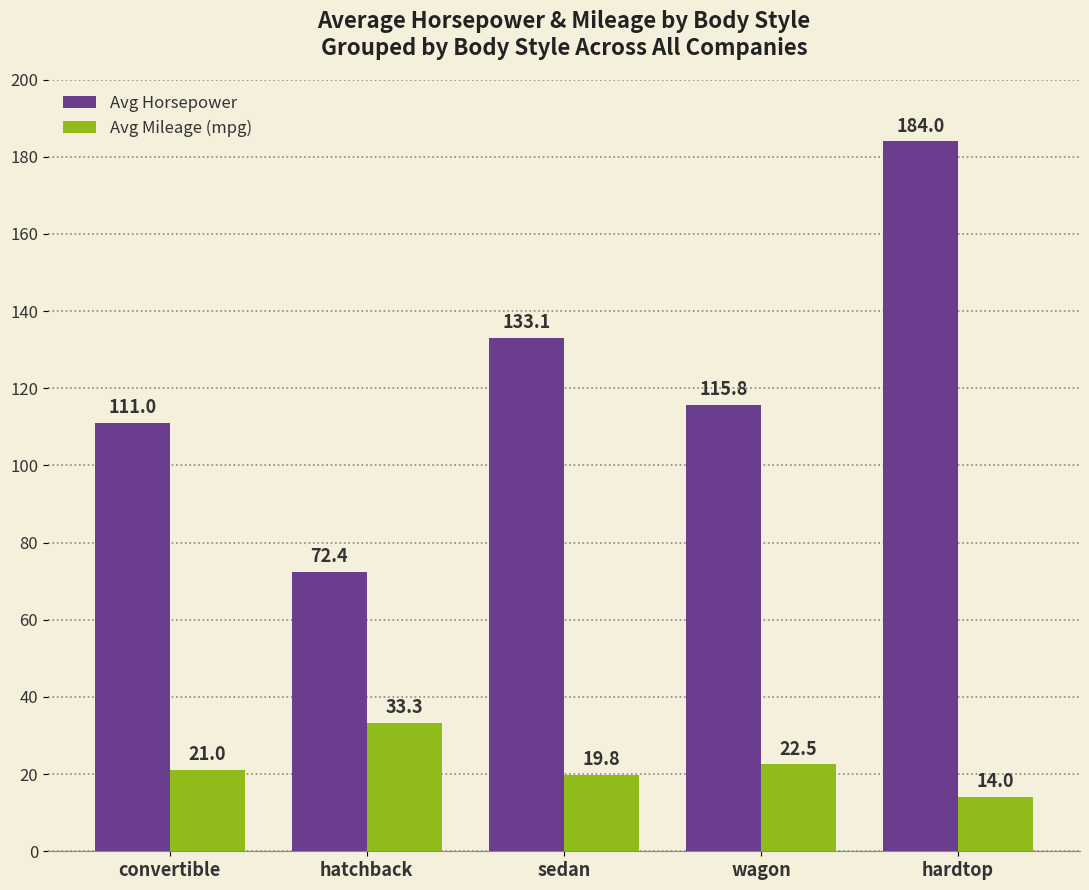

Reading left to right, transcribe all the data shown in this chart.

Avg Horsepower: convertible=111.0	hatchback=72.4	sedan=133.1	wagon=115.8	hardtop=184.0
Avg Mileage (mpg): convertible=21.0	hatchback=33.3	sedan=19.8	wagon=22.5	hardtop=14.0